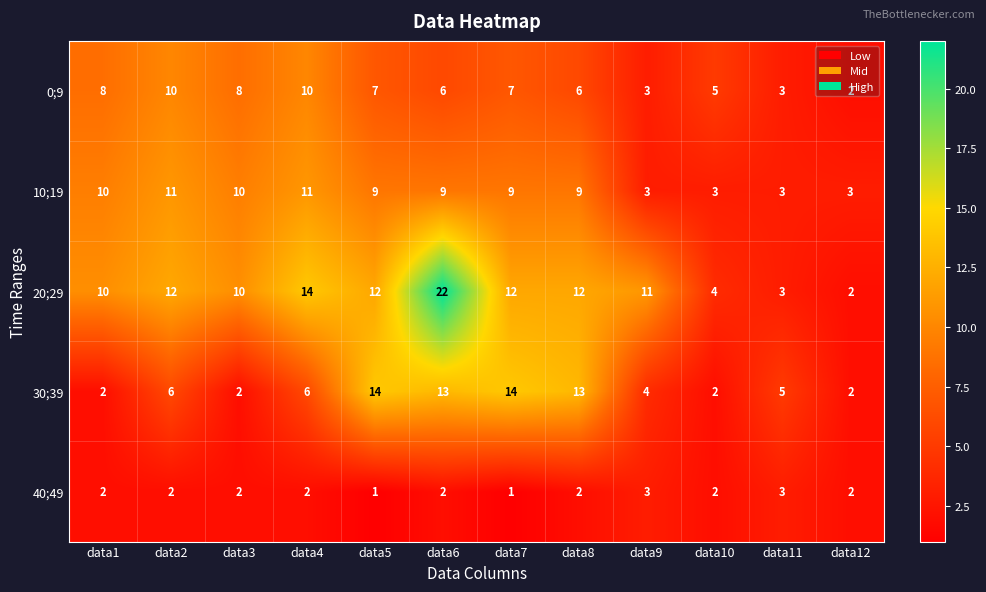

The 40;49 series shows 3 at data9. True or false?

True